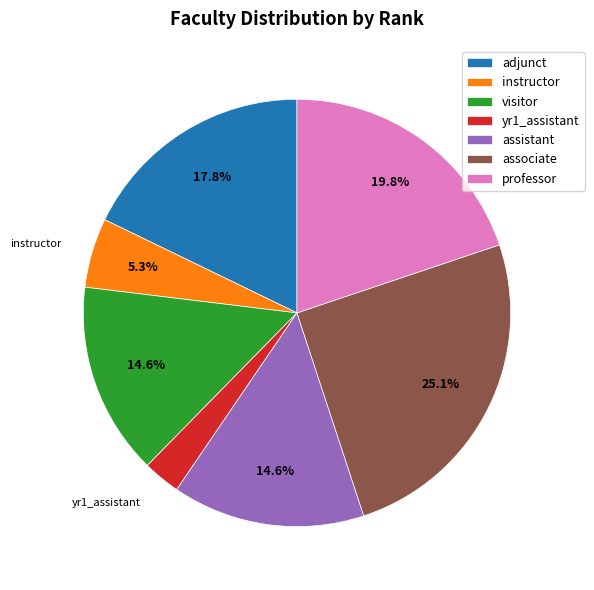

What percentage is NOT represented by associate?

74.9%